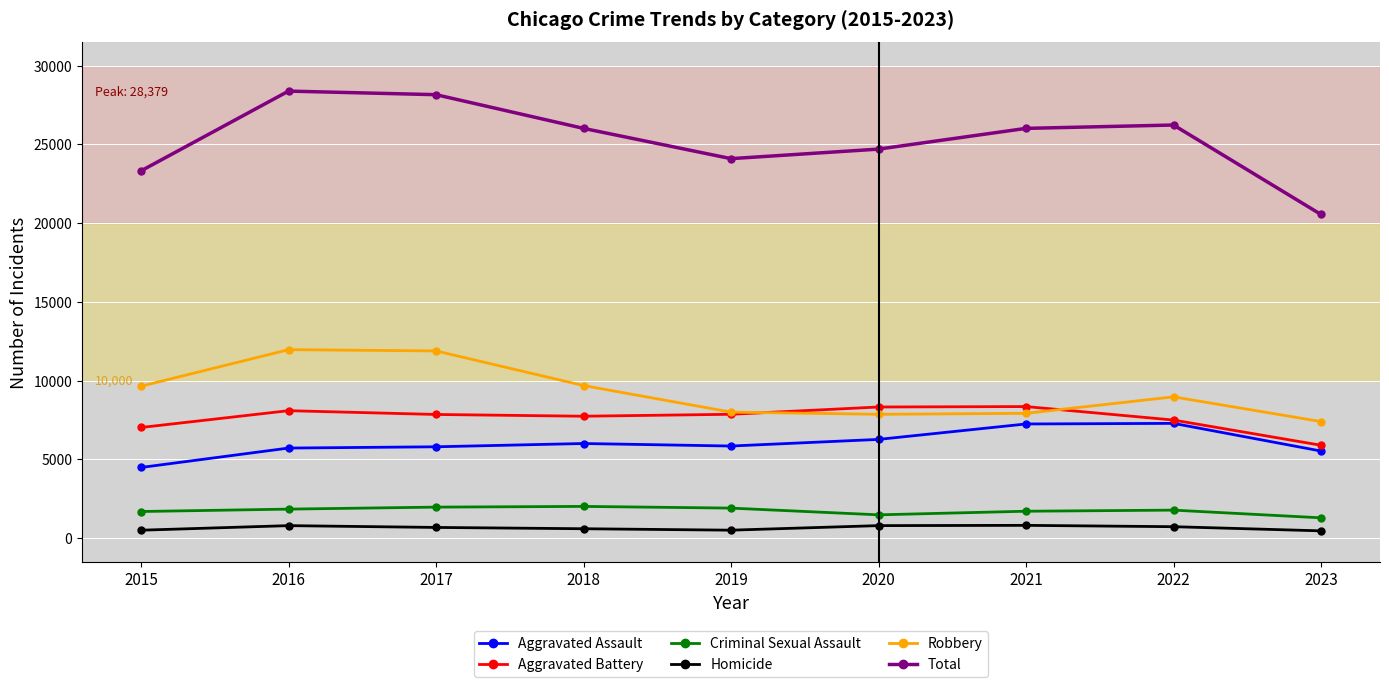

Is the value of Aggravated Battery at 2020 greater than the value of Criminal Sexual Assault at 2023?

Yes